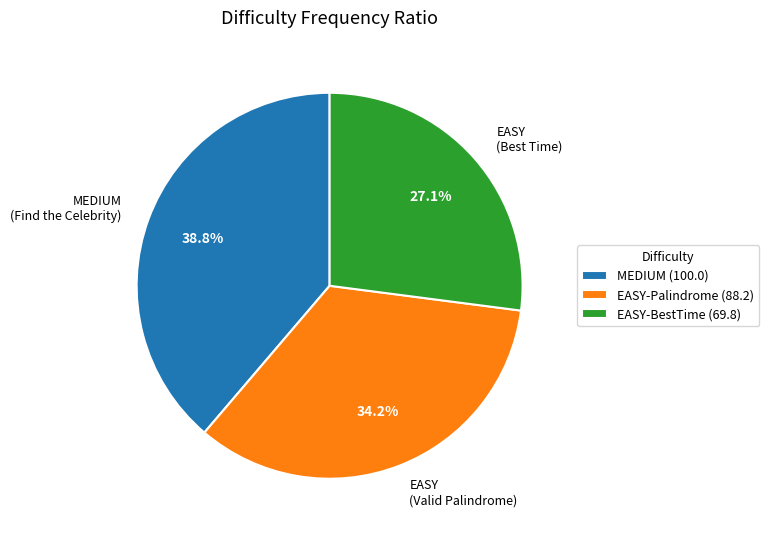

Is there any slice that represents more than half of the pie?

No